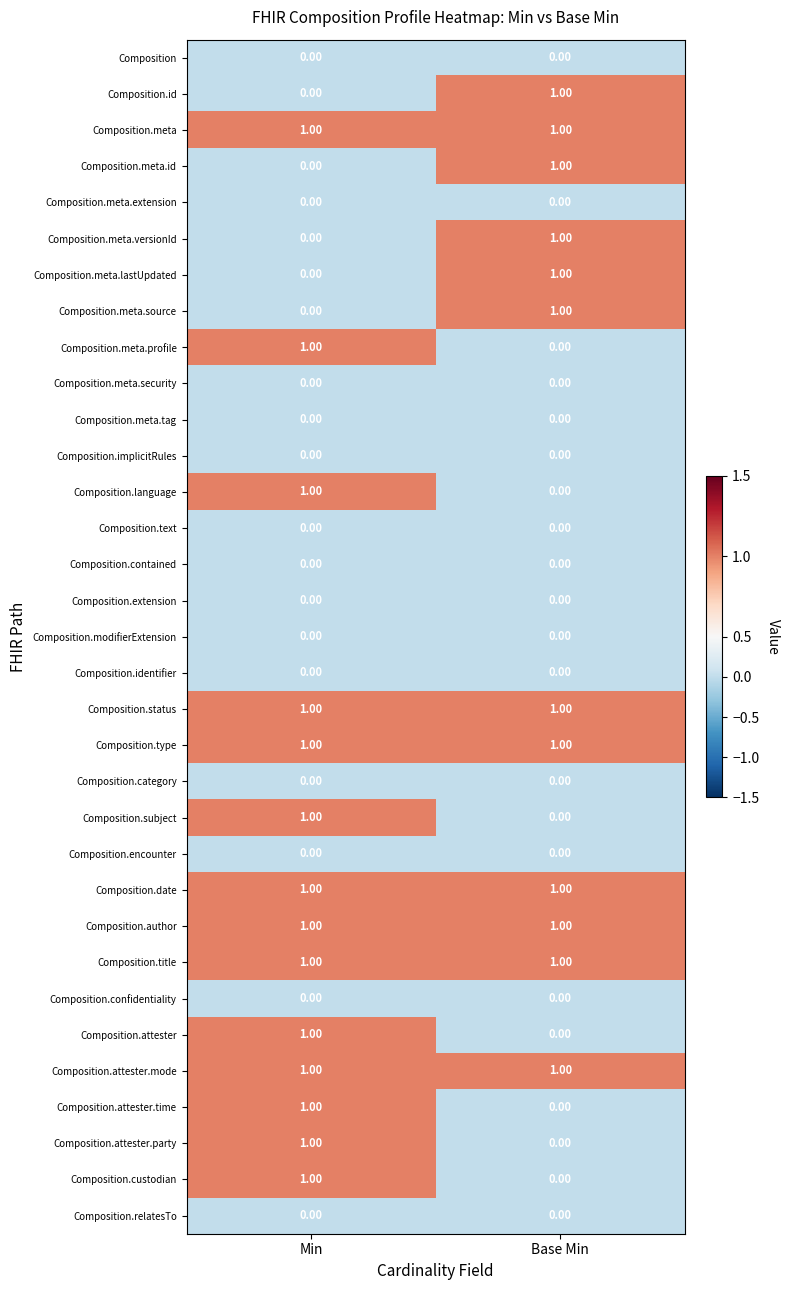

What is the total value across all series at Base Min?

12